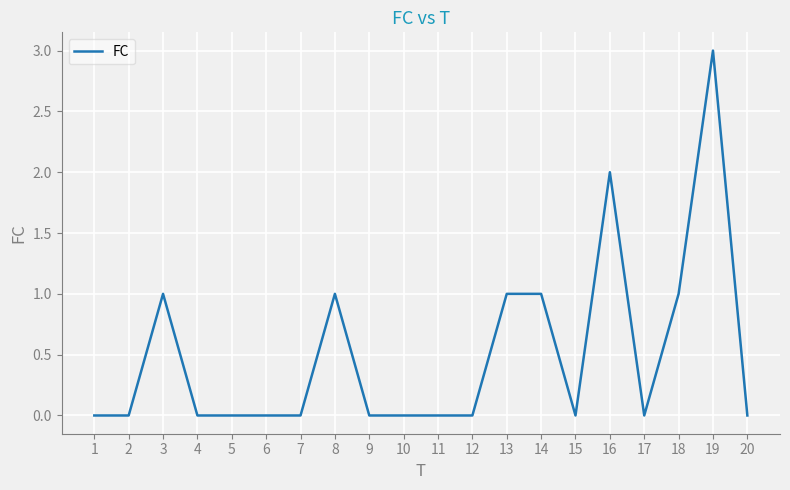

Does the chart display data point markers on the line(s)?

No